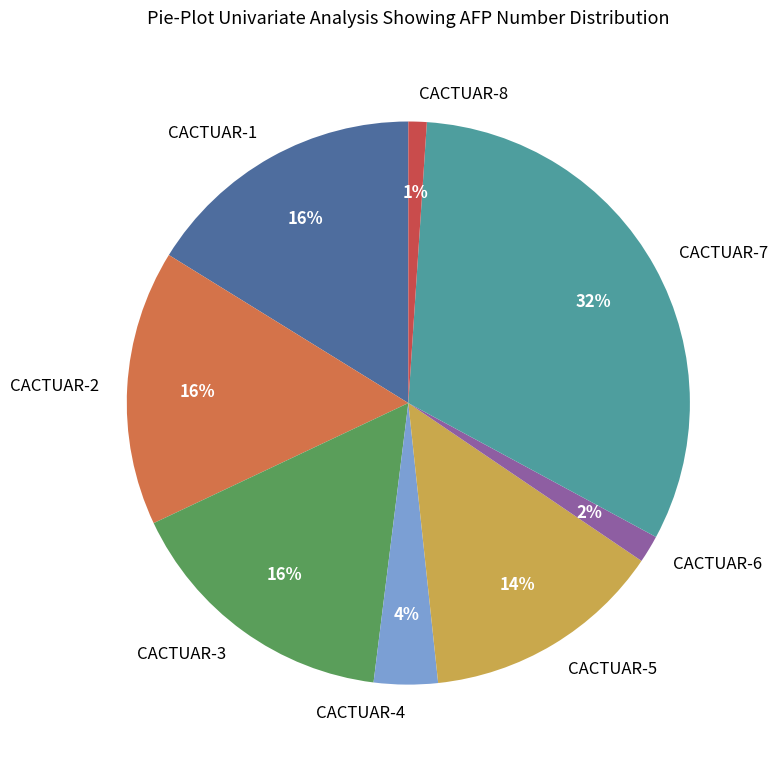

To the nearest percent, what is the difference between the CACTUAR-5 and CACTUAR-8 slice percentages?

13%